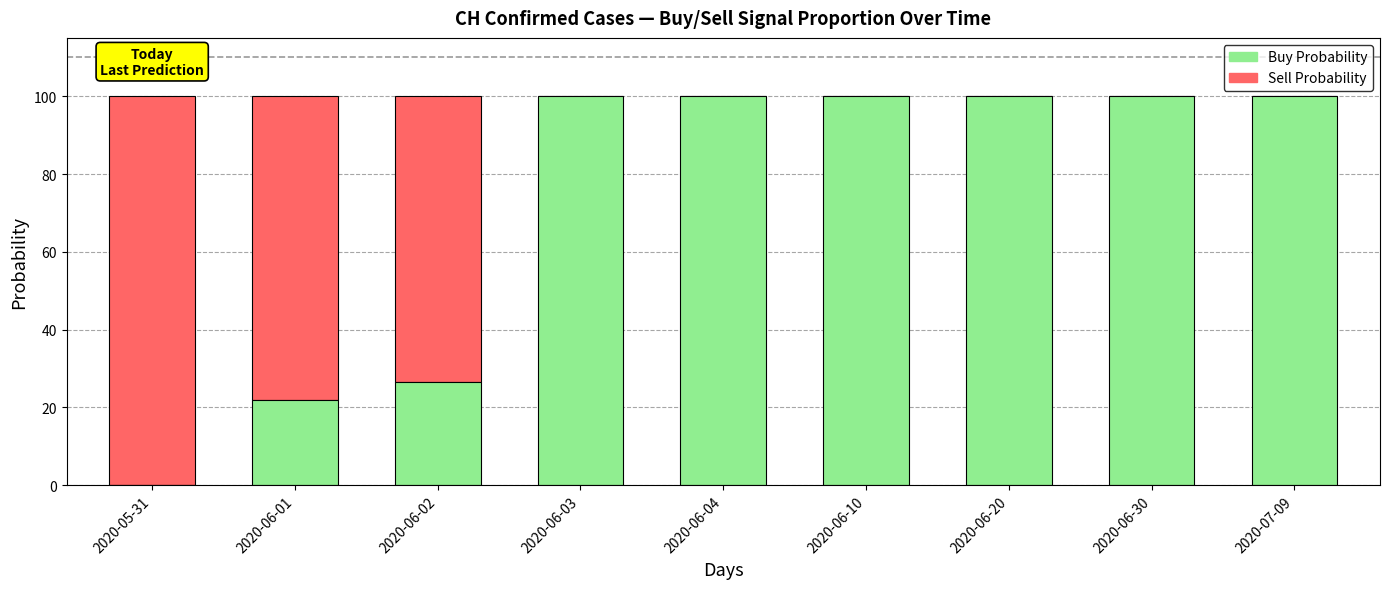

True or false: Buy Probability has a value of 56.8 at 2020-06-03.

False